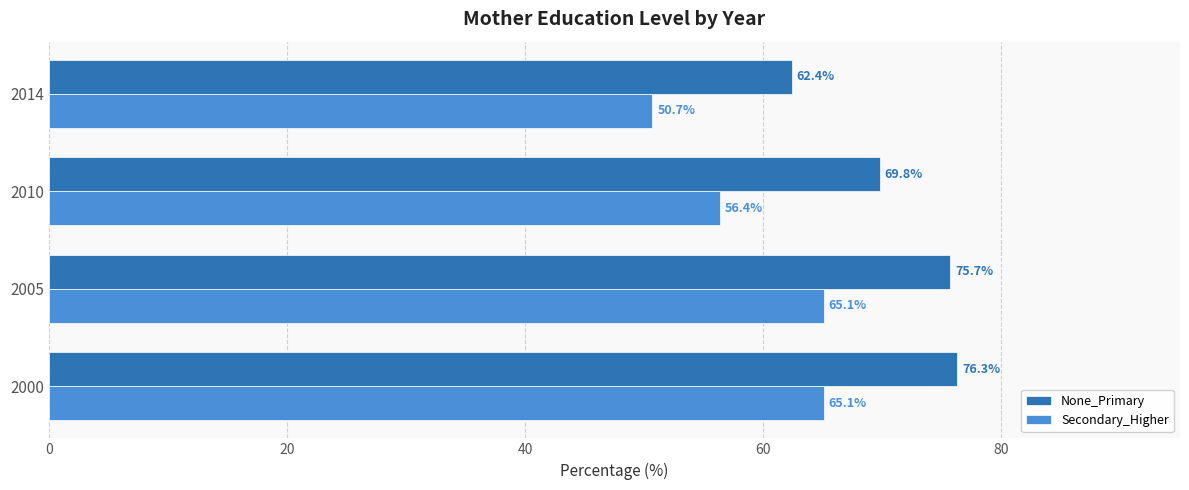

Which series has the largest range (max minus min)?

Secondary_Higher